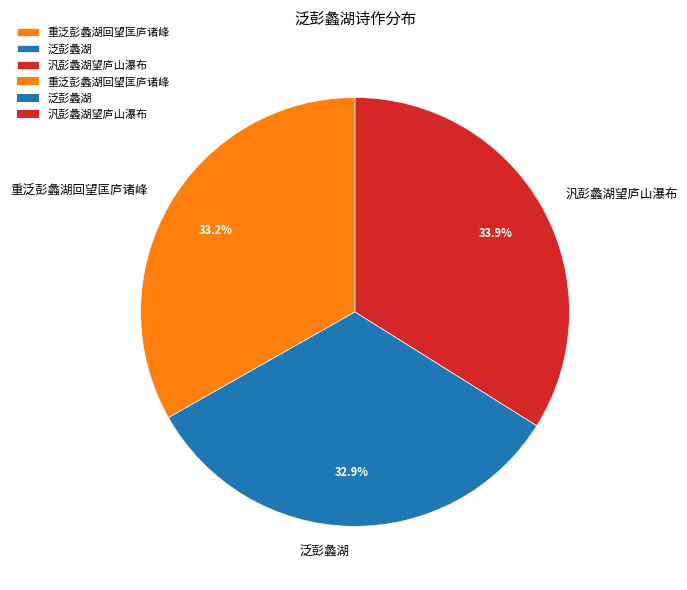

To the nearest percent, what percentage of the pie is 泛彭蠡湖?

33%